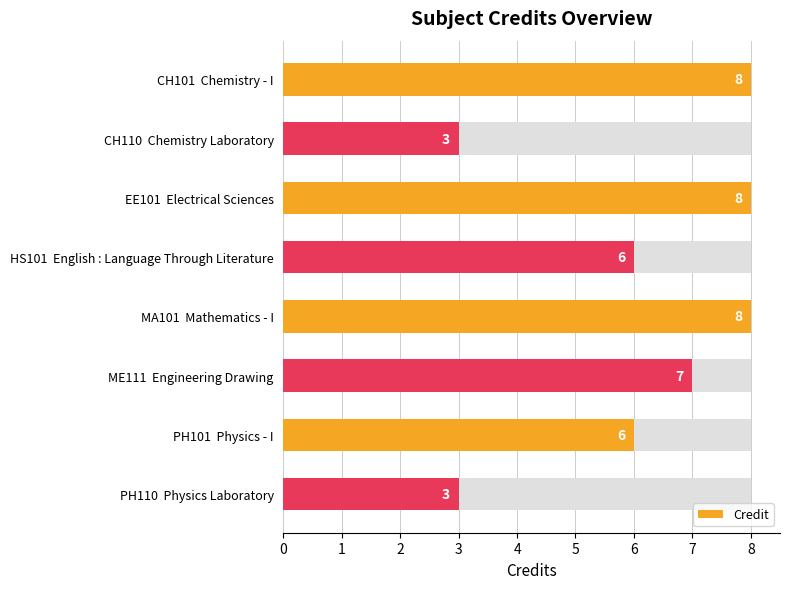

Is it true that the value at CH101 Chemistry - I is 2?

False